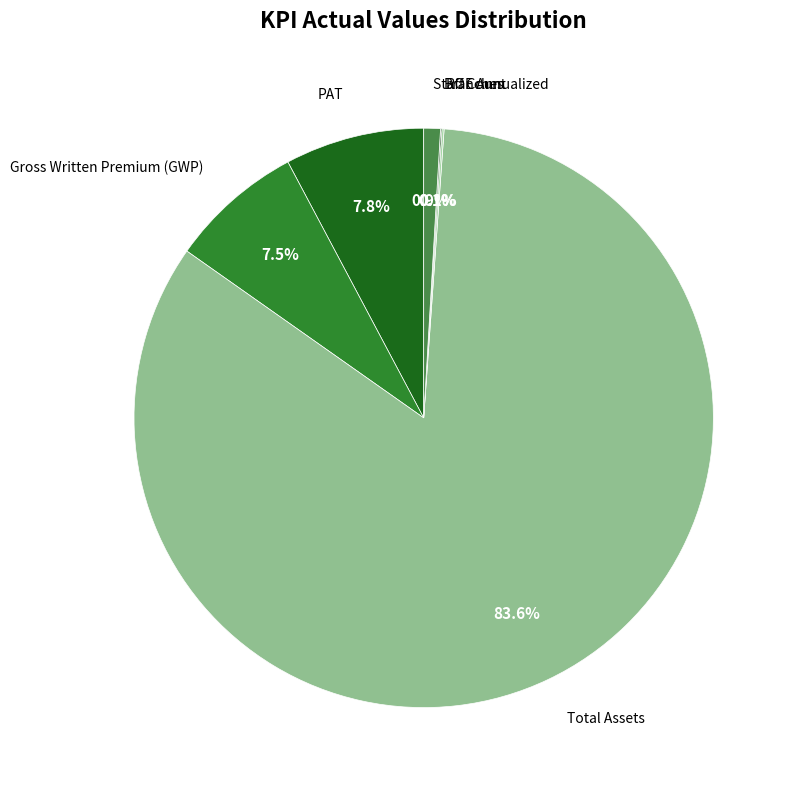

Which category has the biggest portion of the pie?

Total Assets